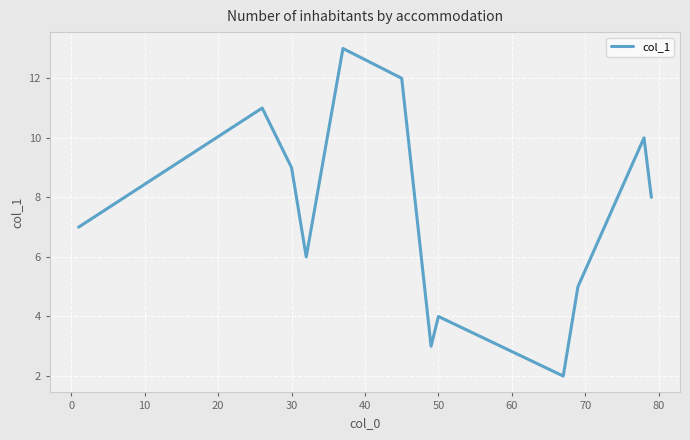

What is the difference between the maximum and minimum values?

11.0